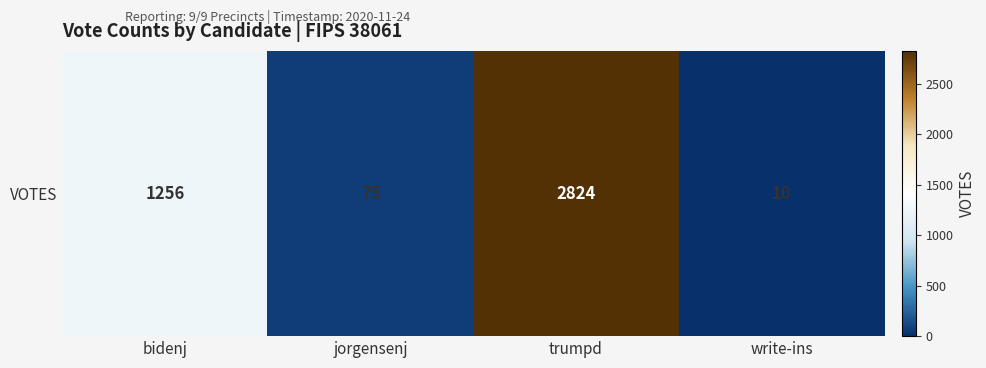

Where is the data nearest to the value 1417?

bidenj